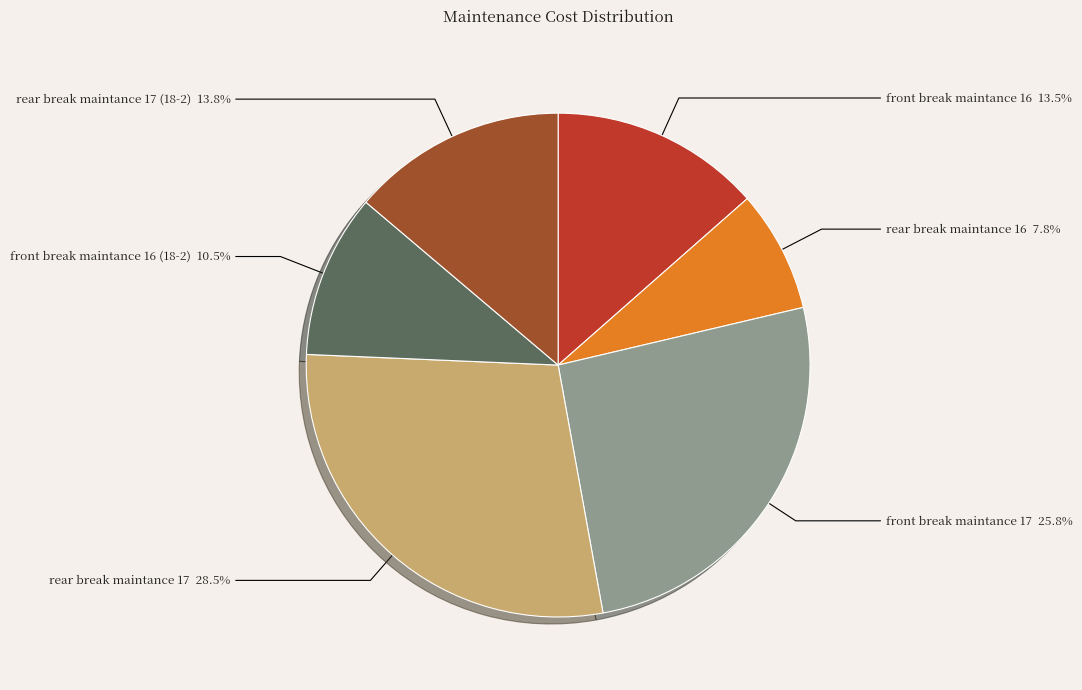

What is the ratio of the value at front break maintance 16 to the value at rear break maintance 17 (18-2)?

1.0